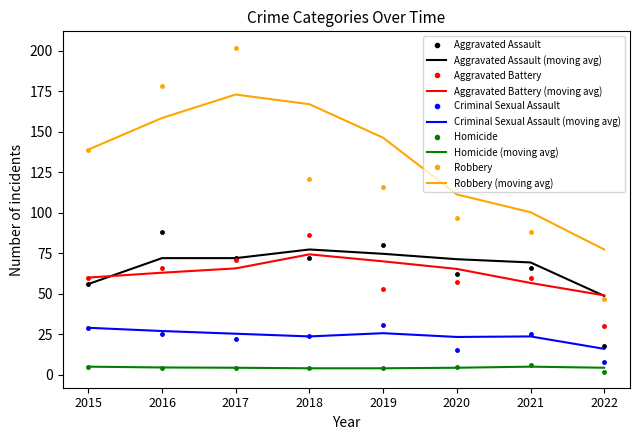

The value of Criminal Sexual Assault at 2019 is 31.0. True or false?

True